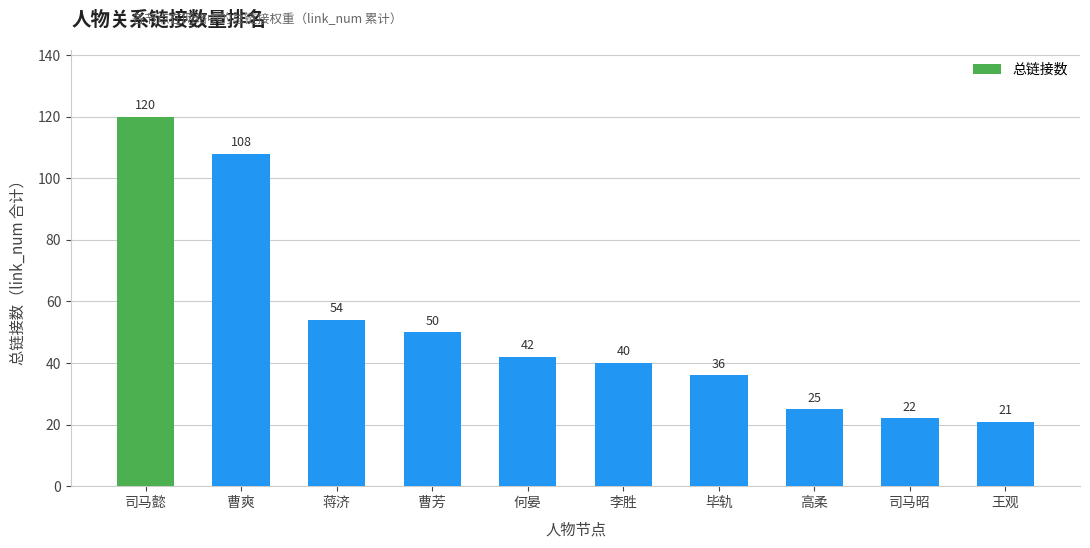

Reading right to left, transcribe all the data shown in this chart.

21	22	25	36	40	42	50	54	108	120